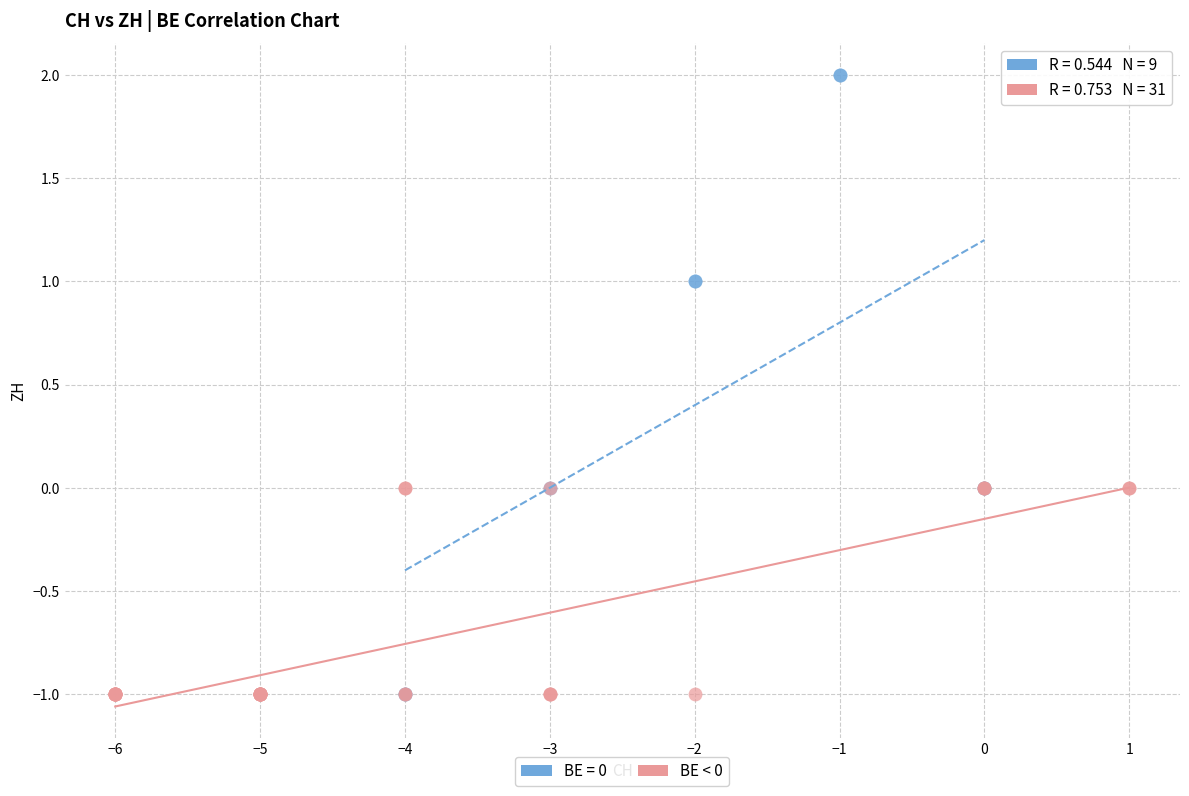

Which series reaches the maximum Y coordinate?

BE = 0